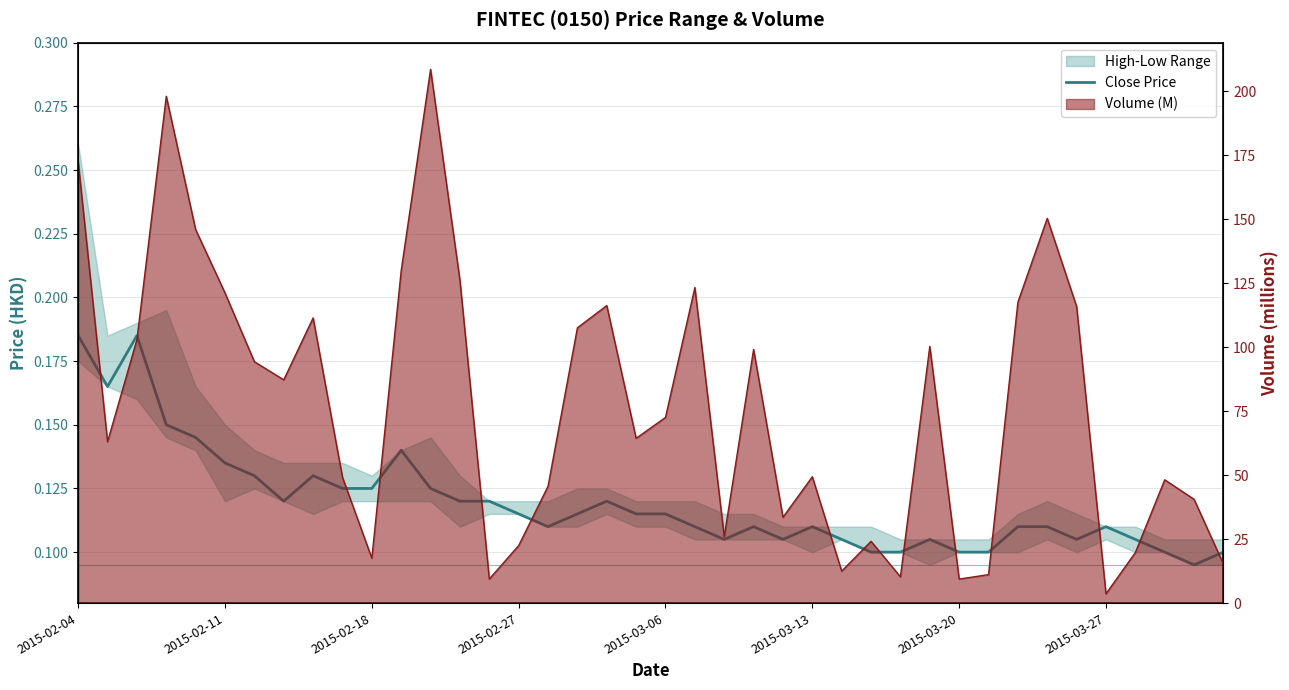

What is the difference between the maximum and minimum values in the Close Price series?

0.1